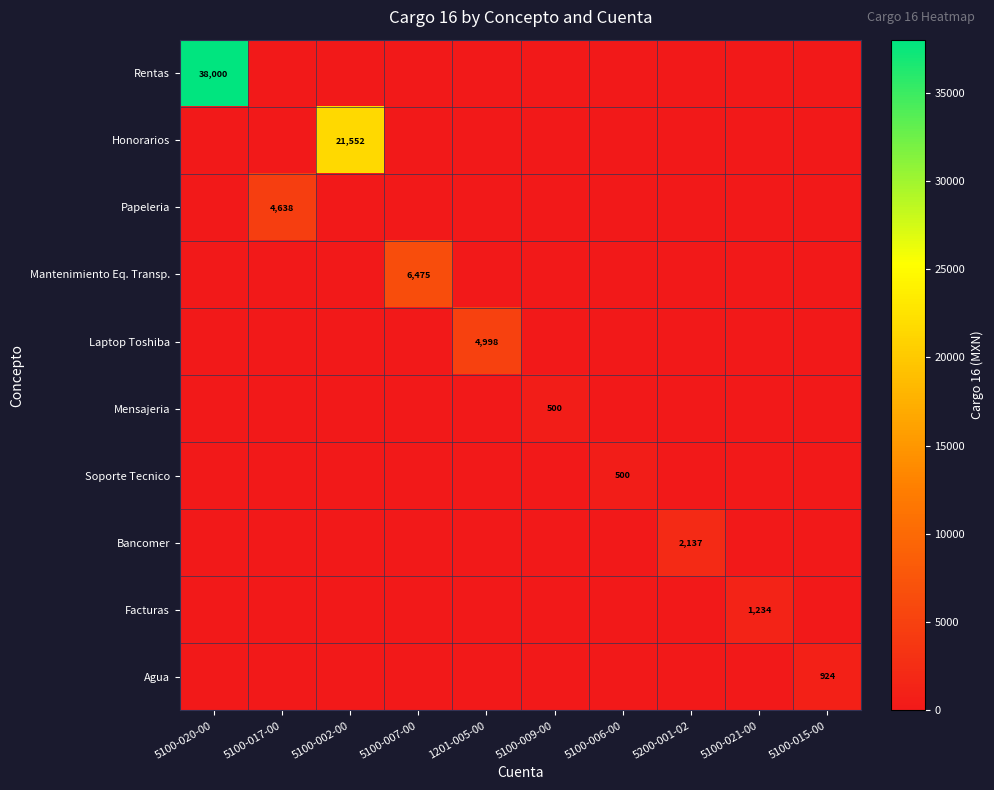

At how many categories does at least one series exceed 16453?

2